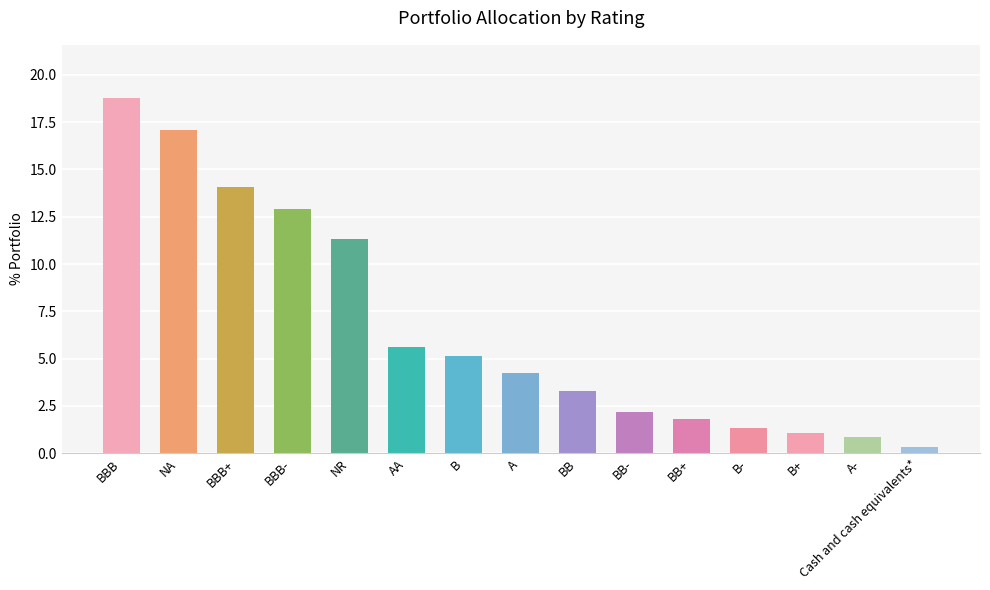

How many series are shown in this chart?

1